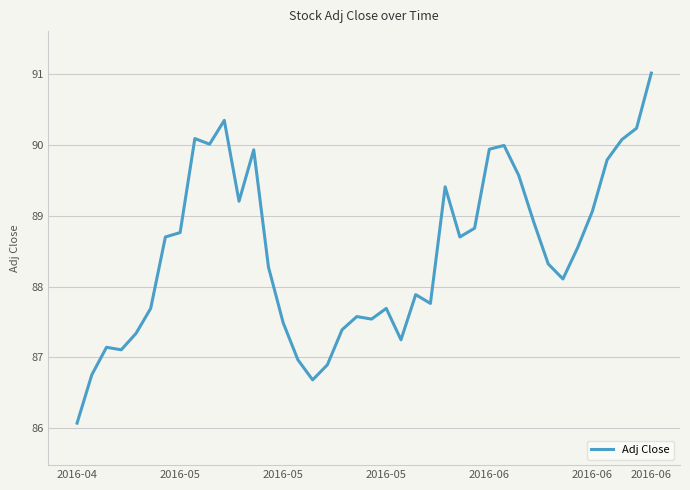

What is the difference between the maximum and minimum values?

4.9